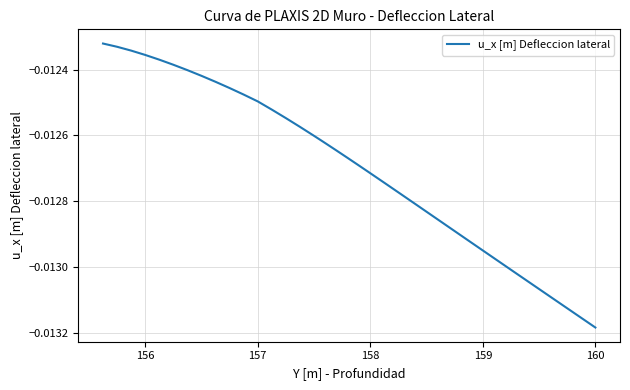

How many lines are shown in the chart?

1